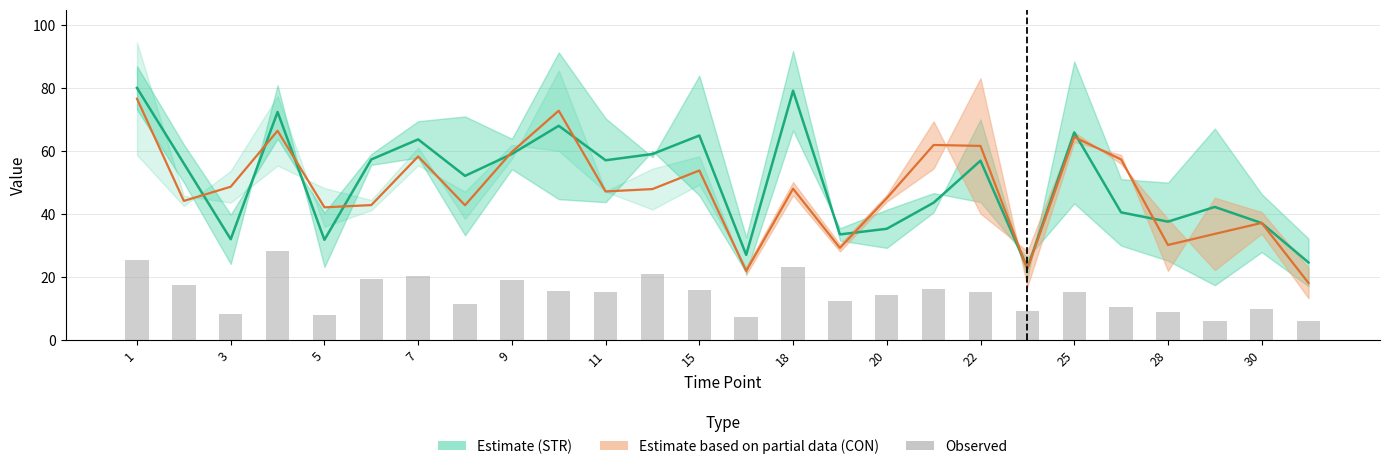

What is the value of the CON (Estimate partial) bar at the 8th from the left?

42.9